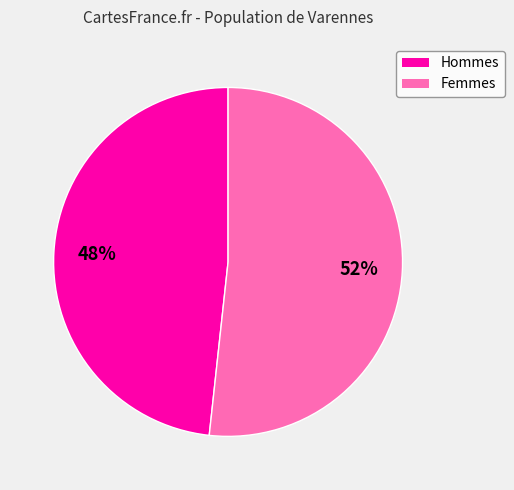

To the nearest percent, what is the average slice percentage?

50%